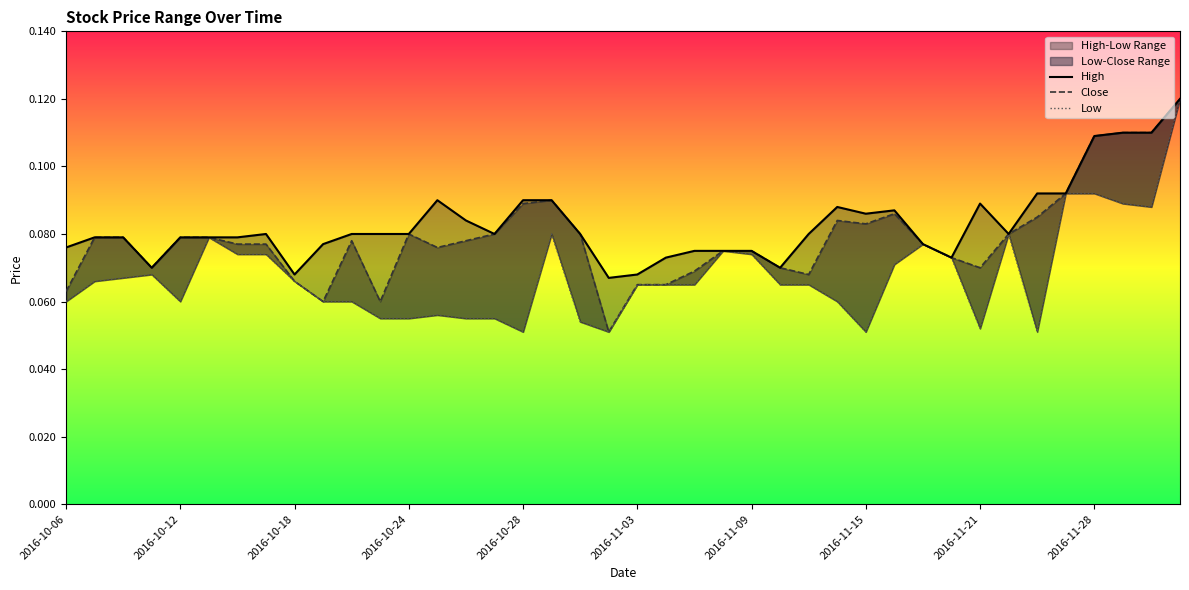

Reading left to right, list all the values displayed in this chart.

High: 0.1	0.1	0.1	0.1	0.1	0.1	0.1	0.1	0.1	0.1	0.1	0.1	0.1	0.1	0.1	0.1	0.1	0.1	0.1	0.1	0.1	0.1	0.1	0.1	0.1	0.1	0.1	0.1	0.1	0.1	0.1	0.1	0.1	0.1	0.1	0.1	0.1	0.1	0.1	0.1
Close: 0.1	0.1	0.1	0.1	0.1	0.1	0.1	0.1	0.1	0.1	0.1	0.1	0.1	0.1	0.1	0.1	0.1	0.1	0.1	0.1	0.1	0.1	0.1	0.1	0.1	0.1	0.1	0.1	0.1	0.1	0.1	0.1	0.1	0.1	0.1	0.1	0.1	0.1	0.1	0.1
Low: 0.1	0.1	0.1	0.1	0.1	0.1	0.1	0.1	0.1	0.1	0.1	0.1	0.1	0.1	0.1	0.1	0.1	0.1	0.1	0.1	0.1	0.1	0.1	0.1	0.1	0.1	0.1	0.1	0.1	0.1	0.1	0.1	0.1	0.1	0.1	0.1	0.1	0.1	0.1	0.1